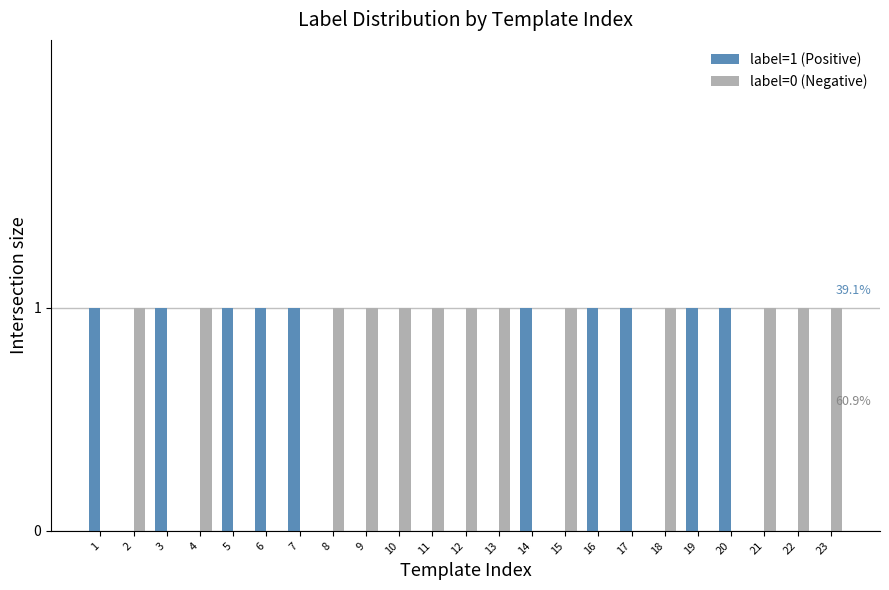

The label=1 (Positive) series shows 2 at 16. True or false?

False